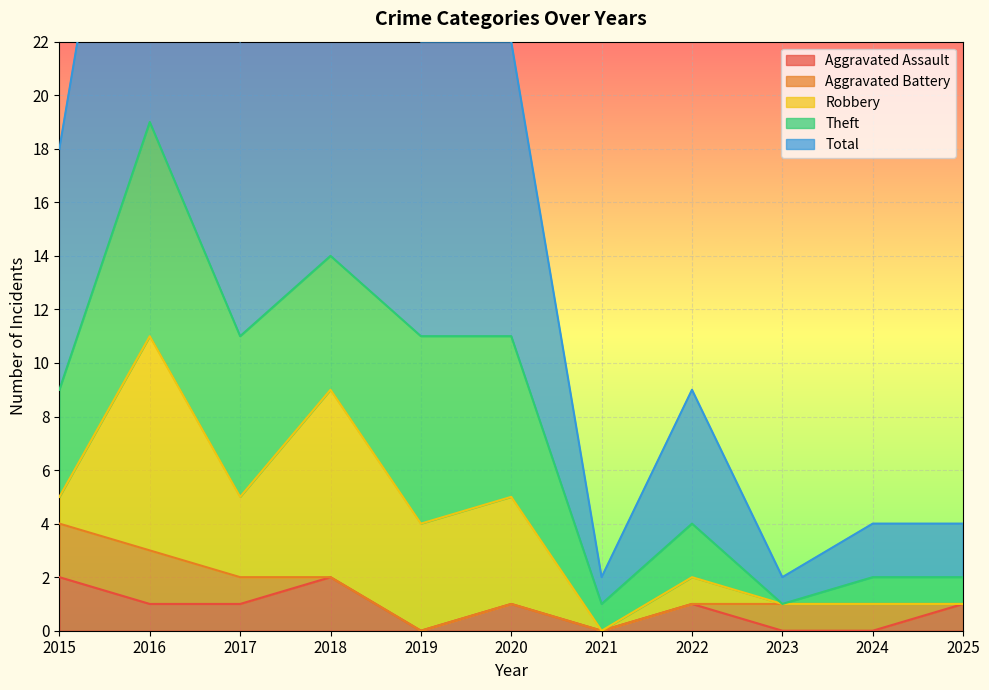

How many interior local peaks does the Robbery series have?

3